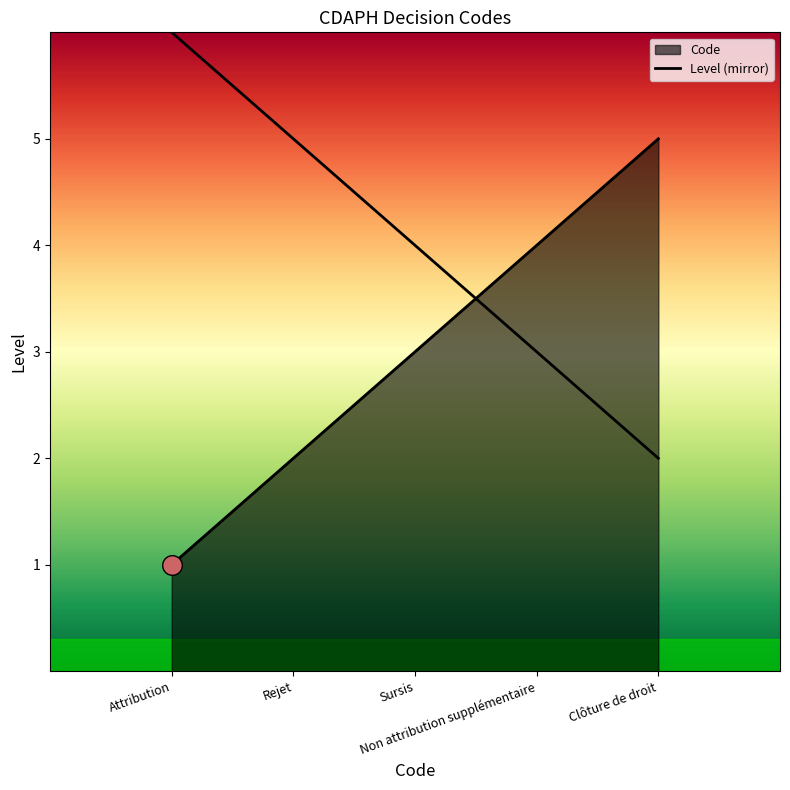

Which has a higher value, Attribution or Rejet?

Attribution